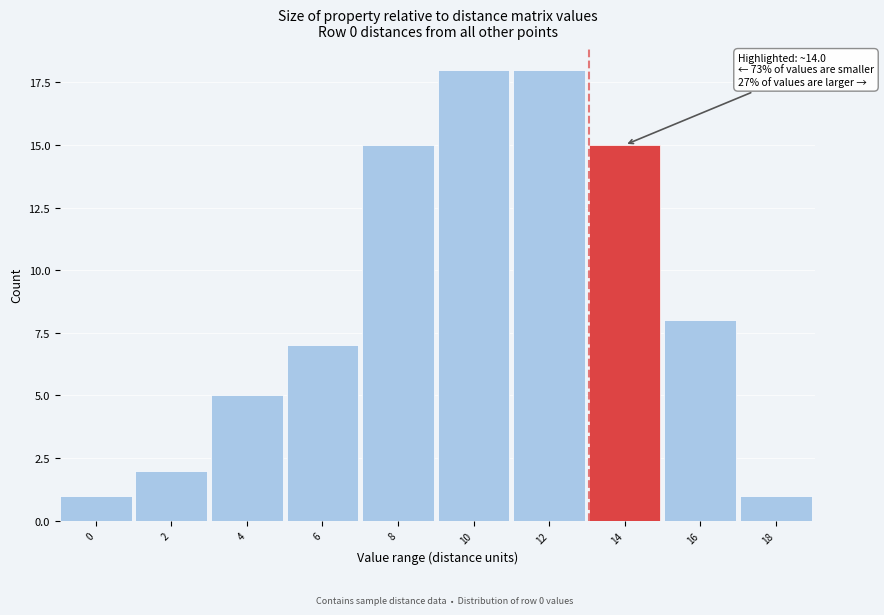

Reading left to right, transcribe all the data shown in this chart.

0=1	2=2	4=5	6=7	8=15	10=18	12=18	14=15	16=8	18=1